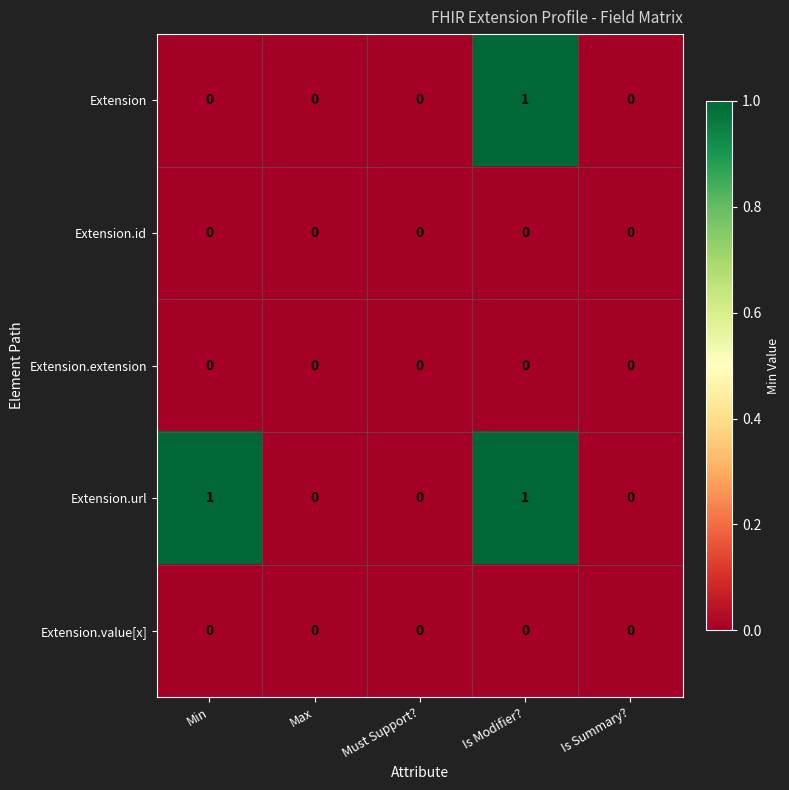

What is the spread (max minus min) of values at Is Modifier??

1